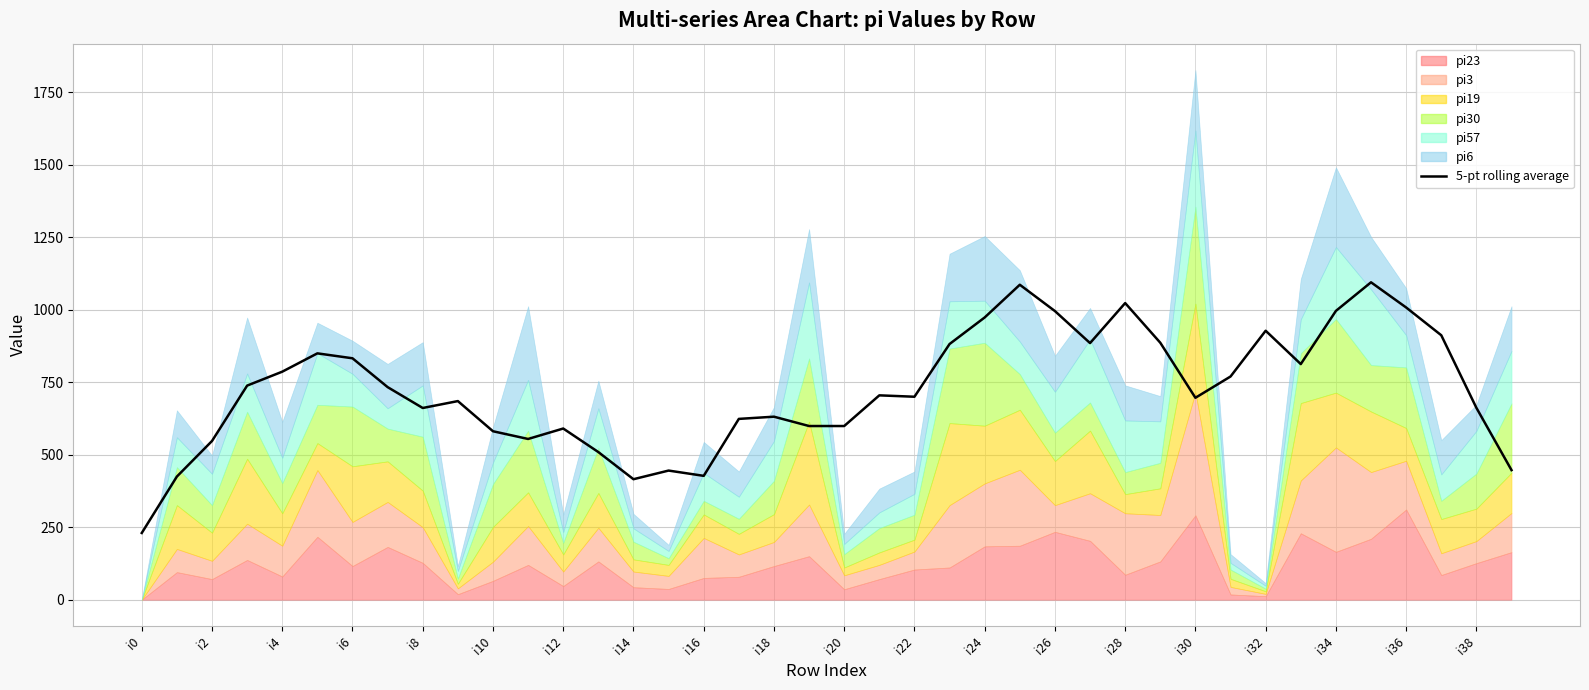

The value at 37 is 911.8. True or false?

True